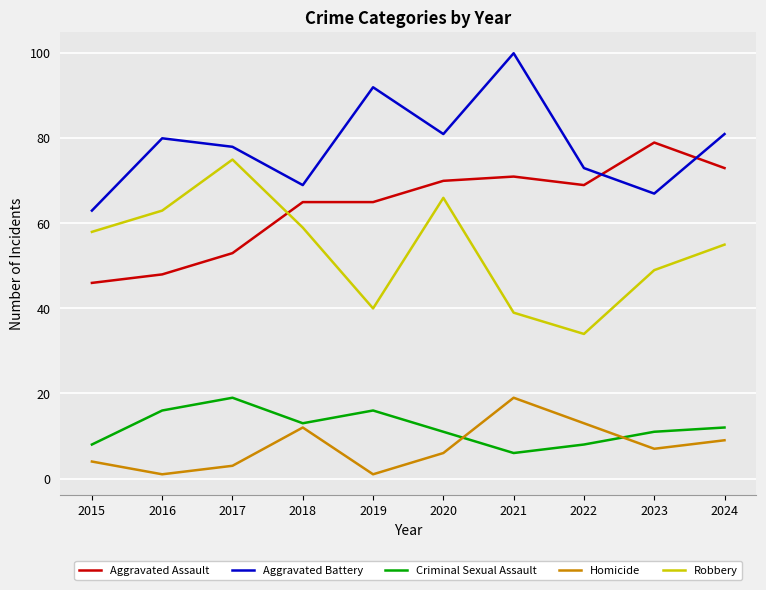

True or false: Aggravated Assault and Criminal Sexual Assault intersect in this chart.

False